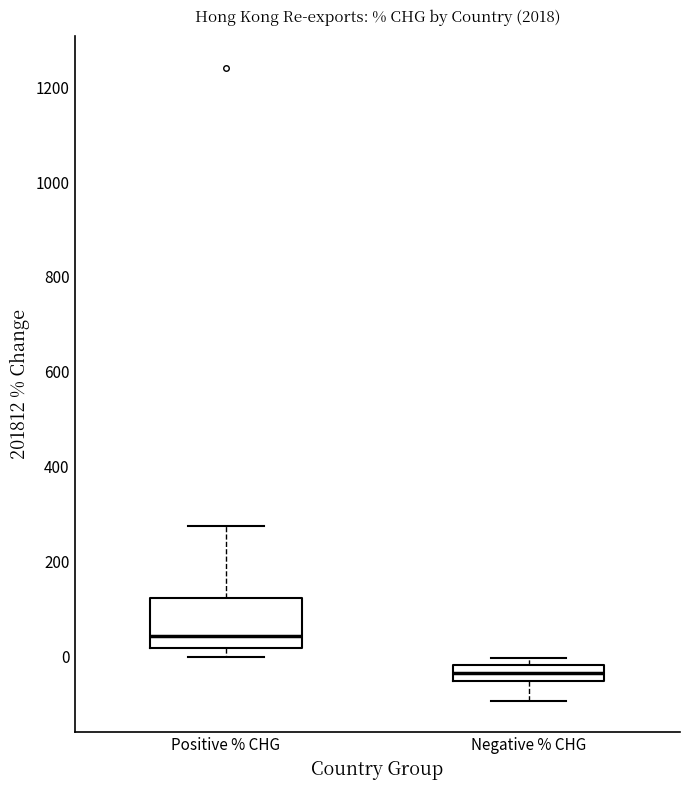

Reading left to right, read every box against the y-axis: the position of its median line, the range the box covers, and the ends of its whiskers. The values are not printed on the chart, so give them approximately, as read against the axis.

Positive % CHG: median 40, box 20 to 120, whiskers 0 to 280
Negative % CHG: median -40, box -60 to -20, whiskers -100 to 0